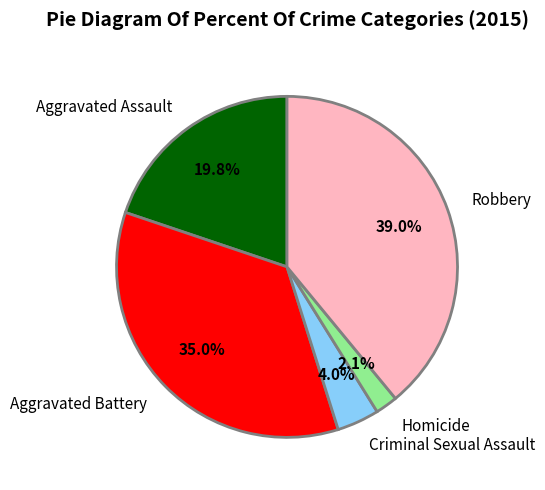

How many segments does this pie chart have?

5